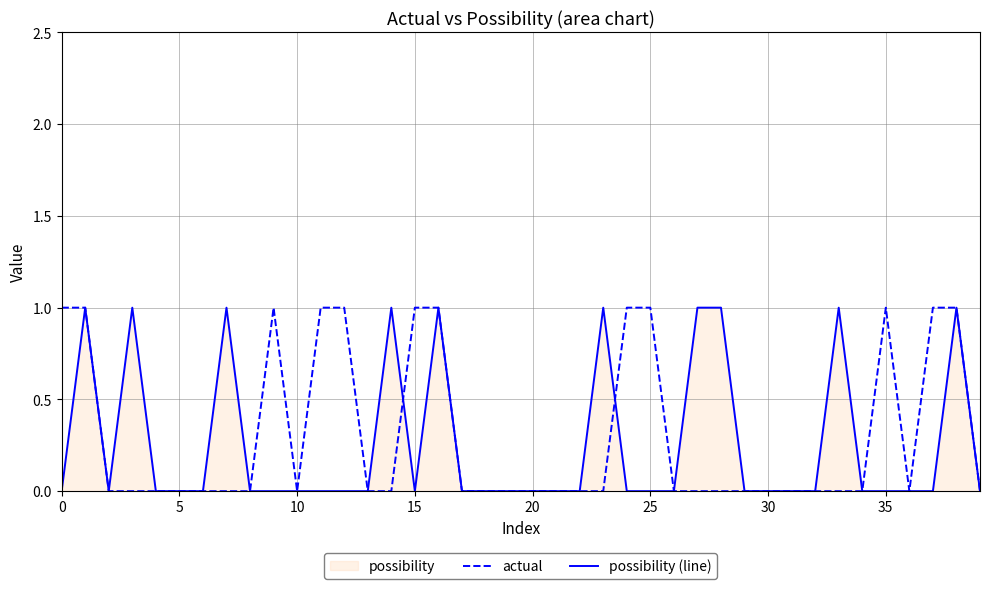

Count the number of data series in this chart.

2